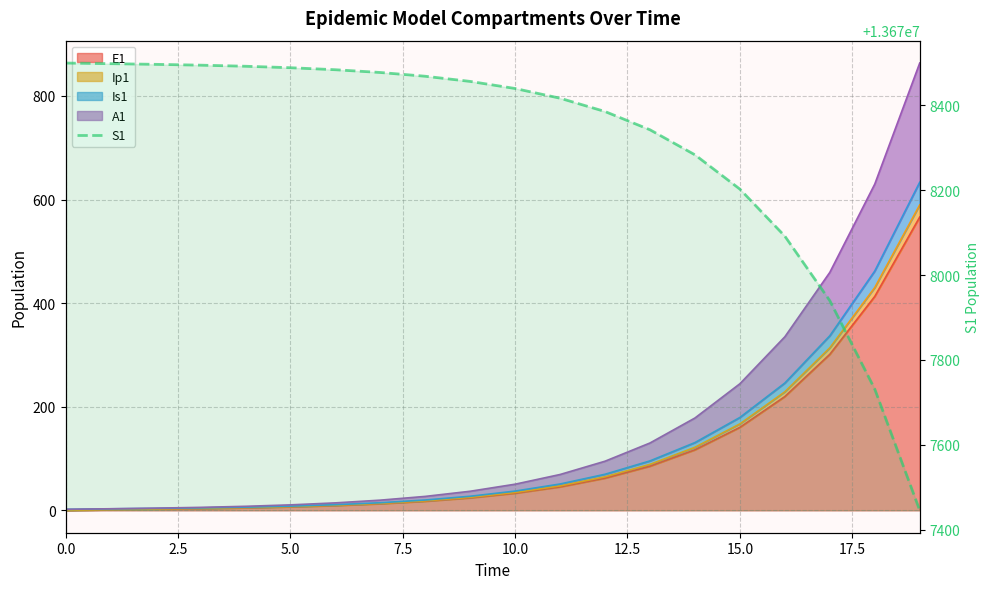

What is the difference between the maximum and minimum values?

1054.7